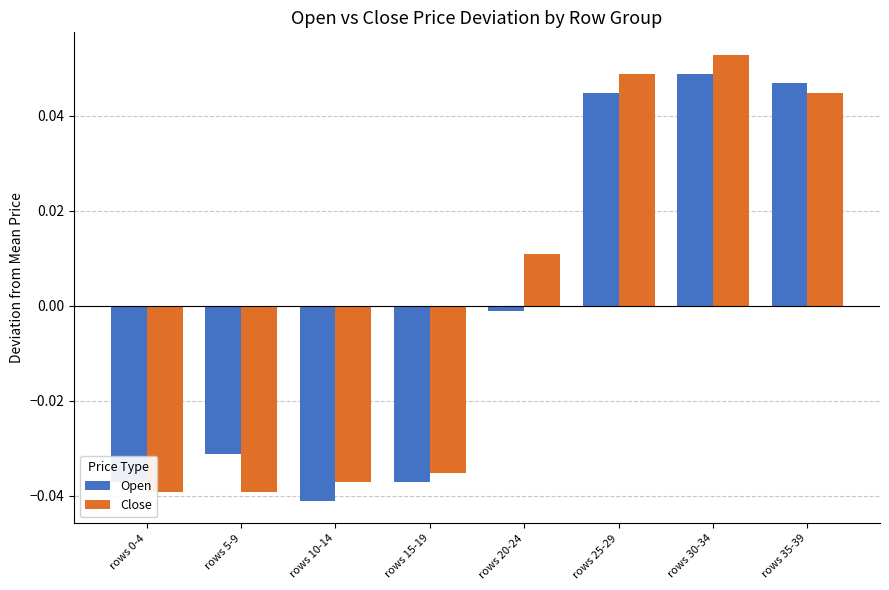

Is it true that Open equals -0.1 at rows 5-9?

False